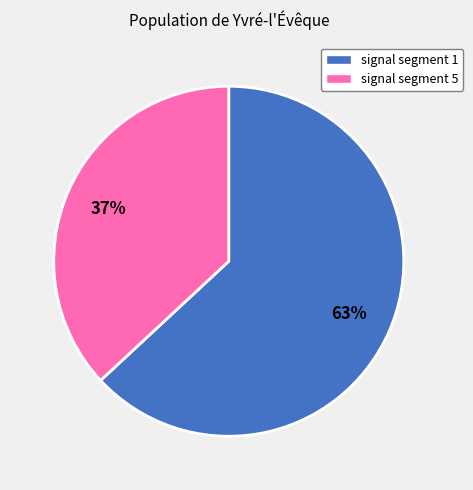

Is there any slice that represents more than half of the pie?

Yes